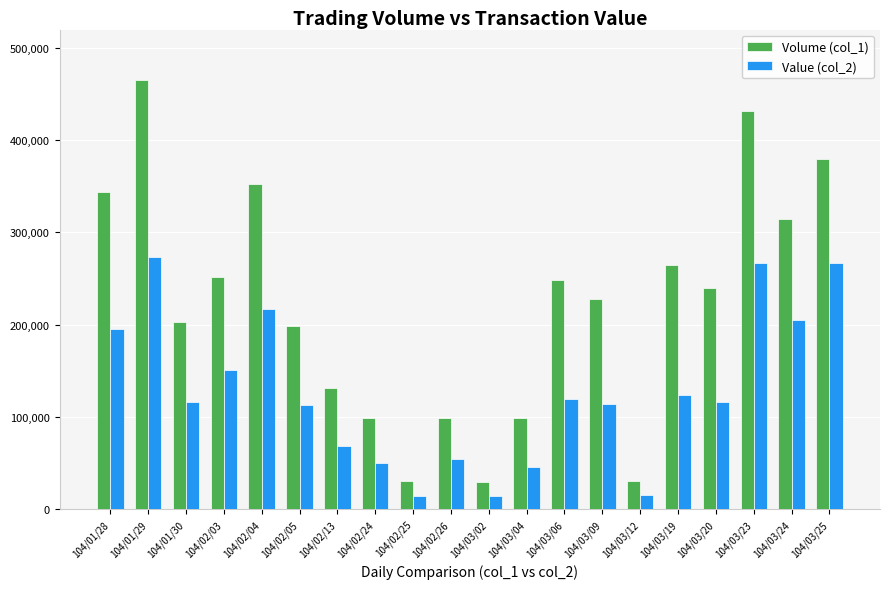

Is it true that Volume (col_1) equals 627495 at 104/02/04?

False